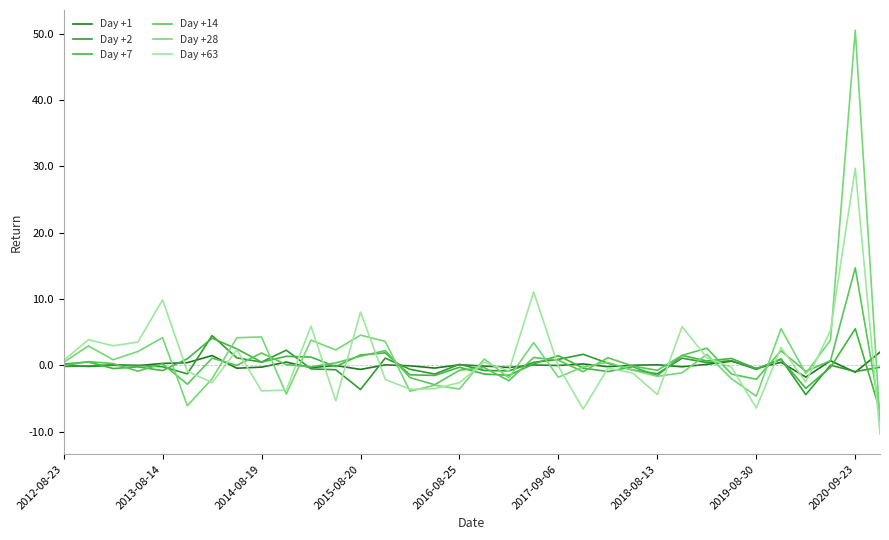

Reading right to left, what are all the values shown in this chart?

Day +1: 2.0	-1.0	0.7	-1.8	0.5	-0.4	0.6	0.2	-0.2	0.1	0.0	-0.2	0.2	0.0	0.1	-0.3	-0.1	0.1	-0.4	-0.0	0.1	-0.6	-0.0	-0.3	0.5	-0.2	-0.4	1.5	0.4	0.3	-0.0	0.0	-0.1	0.1
Day +2: -0.3	-0.9	0.0	-4.4	1.0	-0.6	0.7	0.4	1.1	-1.3	-0.7	0.3	1.7	0.9	0.5	-0.8	-0.8	0.2	-1.3	-0.6	1.1	-3.6	-0.6	-0.5	2.3	0.5	1.1	4.5	-1.3	-0.2	0.0	0.1	-0.1	-0.2
Day +7: -6.9	5.5	-0.3	-3.4	0.9	-0.5	1.1	0.7	1.5	-1.5	-0.2	-0.9	-0.4	1.5	0.2	-1.5	-1.3	-0.3	-1.5	-1.4	1.9	1.6	-0.2	1.3	1.4	0.5	2.5	4.1	1.0	-0.8	-0.2	-0.5	0.5	0.2
Day +14: -7.0	14.7	0.7	-0.9	2.2	-2.1	-1.3	2.6	1.5	-0.7	-0.1	1.2	-0.9	0.8	1.2	-2.3	-0.3	-0.7	-2.9	-1.8	2.2	1.4	0.4	-0.2	0.1	1.9	0.0	1.1	-2.8	0.2	-0.9	0.3	0.6	-0.0
Day +28: -8.5	50.5	3.8	-1.2	5.5	-4.6	-2.0	1.7	-1.1	-1.6	-0.7	0.4	-0.2	-1.8	3.4	-1.8	1.0	-3.5	-3.0	-3.9	3.6	4.6	2.3	3.8	-4.3	4.3	4.2	-2.0	-6.1	4.2	2.1	0.9	2.9	0.5
Day +63: -10.3	29.7	5.3	-2.5	2.7	-6.4	-0.3	1.2	5.8	-4.4	-1.1	-0.4	-6.6	-0.1	11.1	-0.8	0.5	-2.6	-3.5	-3.6	-2.1	8.1	-5.3	5.9	-3.7	-3.8	2.4	-2.6	-0.9	9.9	3.5	3.0	3.9	0.8